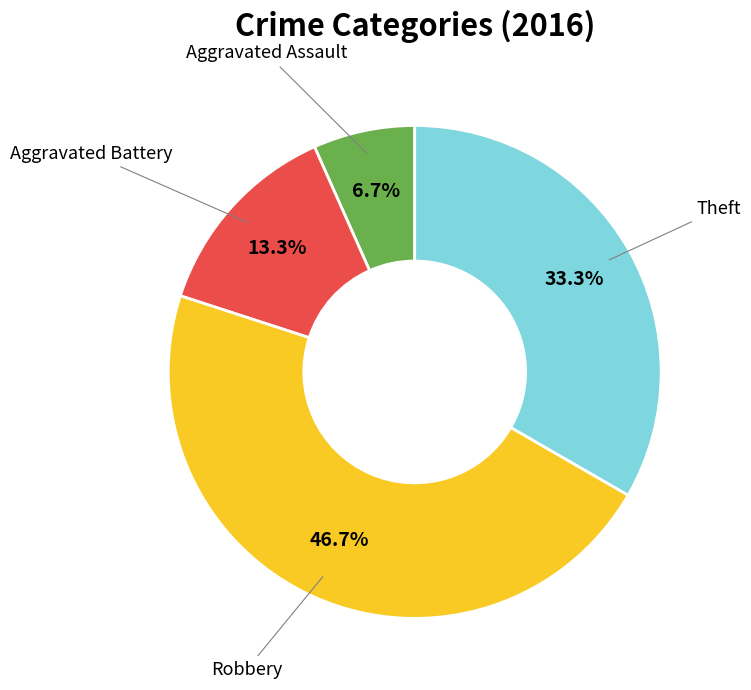

Is there any slice that represents more than half of the pie?

No